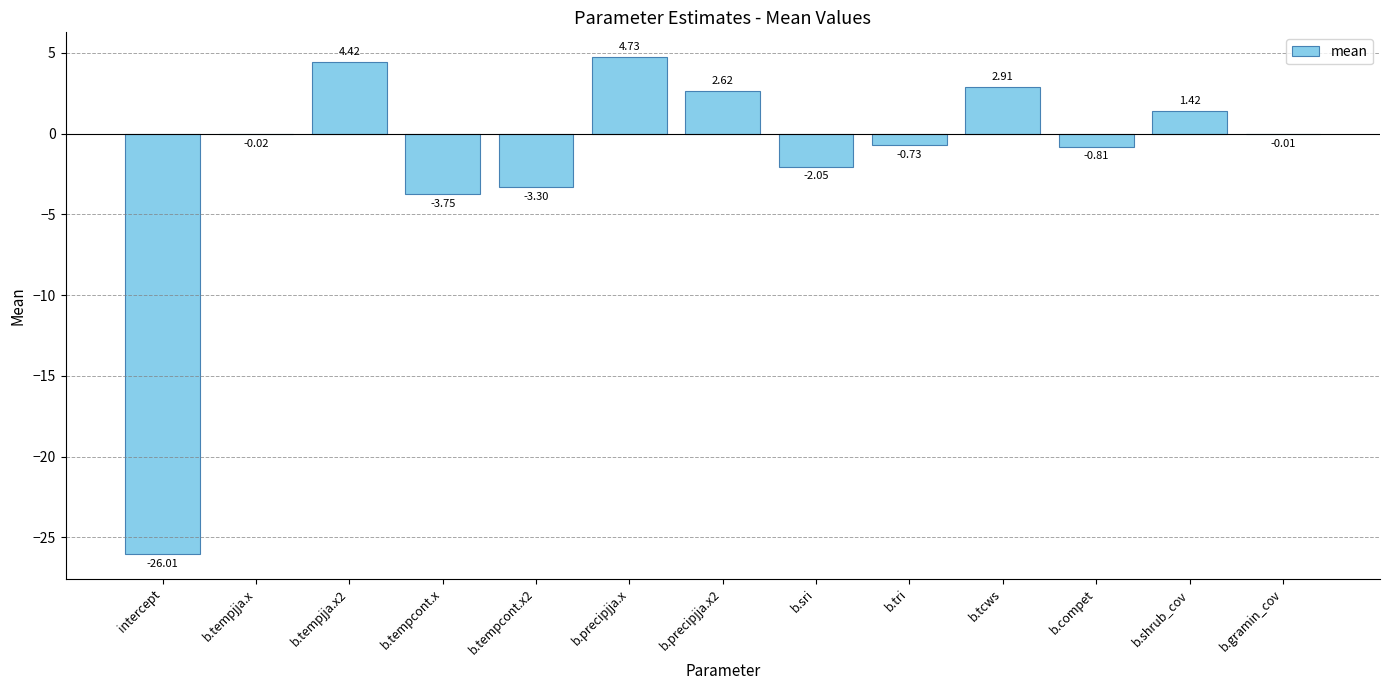

How many data points does each series have?

13